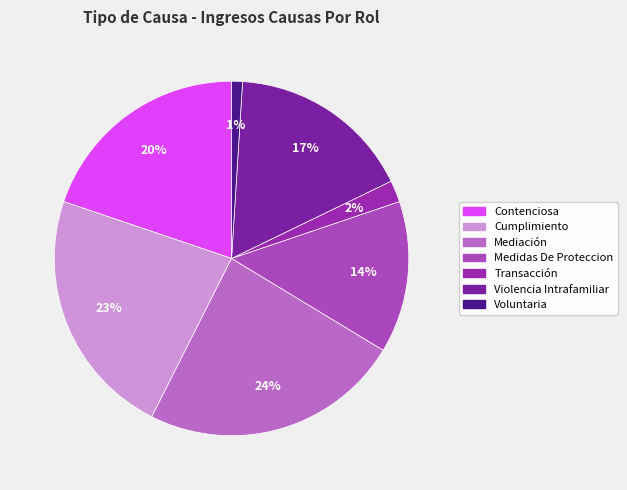

Which slice is the smallest?

Voluntaria